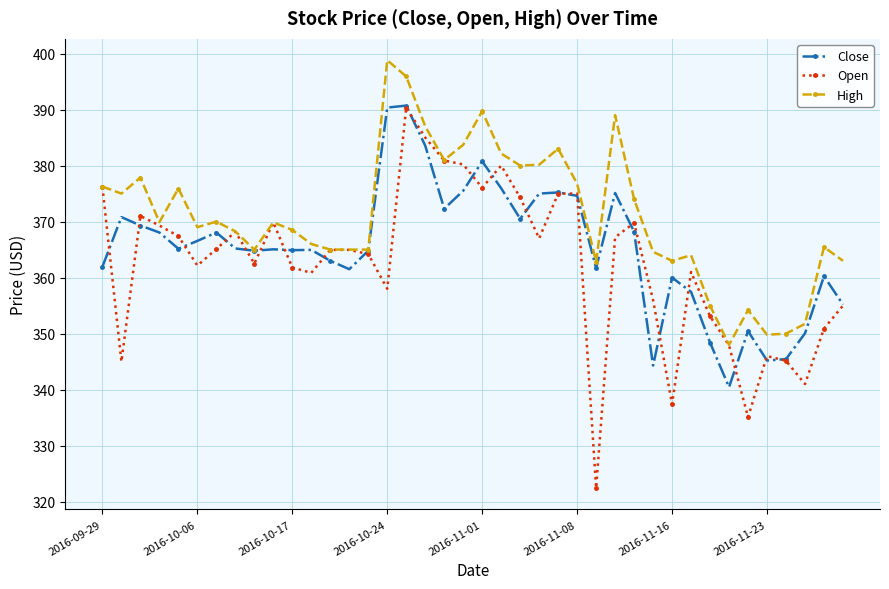

List the series in order of their overall mean, highest first.

High, Close, Open